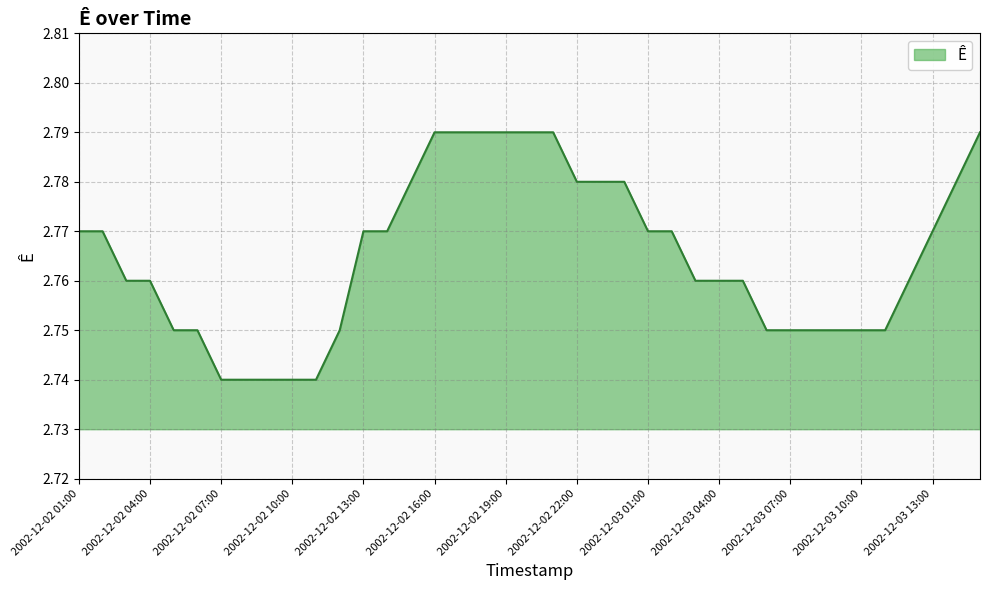

How many lines are shown in the chart?

1